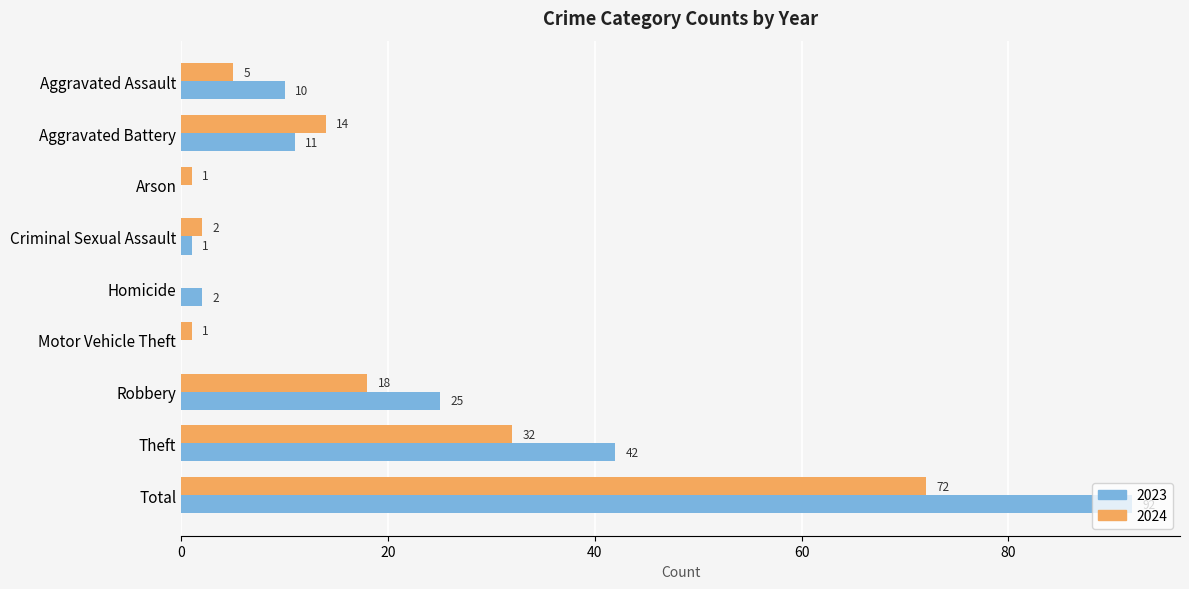

What value does the 2024 series have at Total?

72